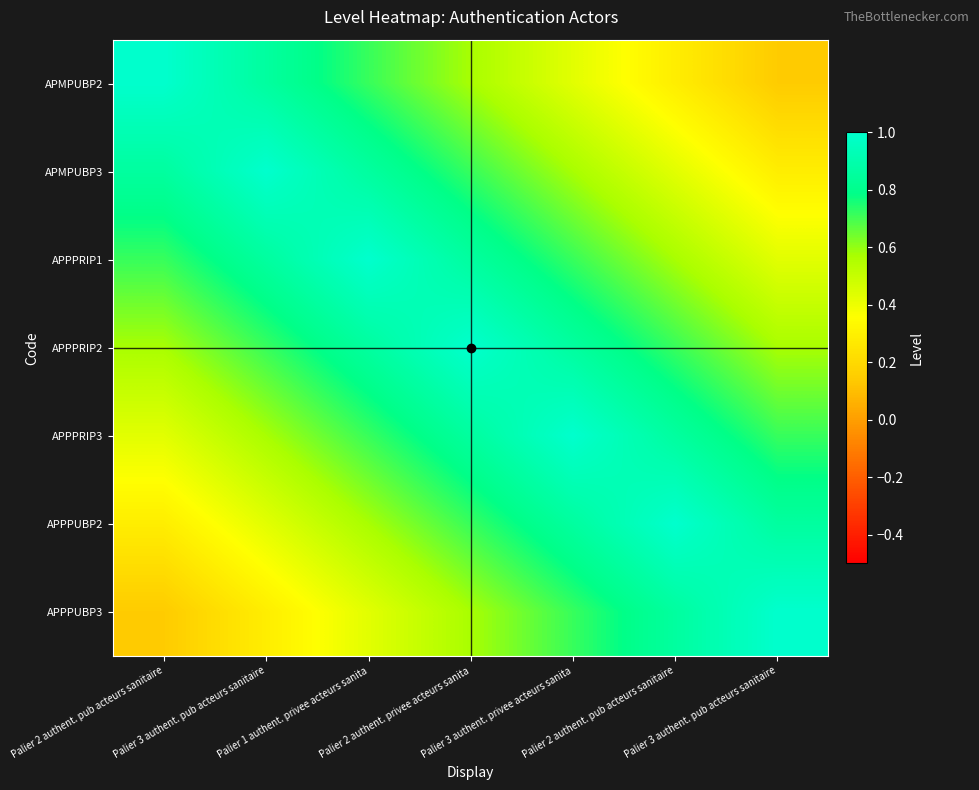

Reading left to right, what are all the values shown in this chart?

APMPUBP2: Palier 2 authent. pub acteurs sanitaire=1.0	Palier 3 authent. pub acteurs sanitaire=0.9	Palier 1 authent. privee acteurs sanita=0.7	Palier 2 authent. privee acteurs sanita=0.6	Palier 3 authent. privee acteurs sanita=0.4	Palier 2 authent. pub acteurs sanitaire=0.3	Palier 3 authent. pub acteurs sanitaire=0.1
APMPUBP3: Palier 2 authent. pub acteurs sanitaire=0.9	Palier 3 authent. pub acteurs sanitaire=1.0	Palier 1 authent. privee acteurs sanita=0.9	Palier 2 authent. privee acteurs sanita=0.7	Palier 3 authent. privee acteurs sanita=0.6	Palier 2 authent. pub acteurs sanitaire=0.4	Palier 3 authent. pub acteurs sanitaire=0.3
APPPRIP1: Palier 2 authent. pub acteurs sanitaire=0.7	Palier 3 authent. pub acteurs sanitaire=0.9	Palier 1 authent. privee acteurs sanita=1.0	Palier 2 authent. privee acteurs sanita=0.9	Palier 3 authent. privee acteurs sanita=0.7	Palier 2 authent. pub acteurs sanitaire=0.6	Palier 3 authent. pub acteurs sanitaire=0.4
APPPRIP2: Palier 2 authent. pub acteurs sanitaire=0.6	Palier 3 authent. pub acteurs sanitaire=0.7	Palier 1 authent. privee acteurs sanita=0.9	Palier 2 authent. privee acteurs sanita=1.0	Palier 3 authent. privee acteurs sanita=0.9	Palier 2 authent. pub acteurs sanitaire=0.7	Palier 3 authent. pub acteurs sanitaire=0.6
APPPRIP3: Palier 2 authent. pub acteurs sanitaire=0.4	Palier 3 authent. pub acteurs sanitaire=0.6	Palier 1 authent. privee acteurs sanita=0.7	Palier 2 authent. privee acteurs sanita=0.9	Palier 3 authent. privee acteurs sanita=1.0	Palier 2 authent. pub acteurs sanitaire=0.9	Palier 3 authent. pub acteurs sanitaire=0.7
APPPUBP2: Palier 2 authent. pub acteurs sanitaire=0.3	Palier 3 authent. pub acteurs sanitaire=0.4	Palier 1 authent. privee acteurs sanita=0.6	Palier 2 authent. privee acteurs sanita=0.7	Palier 3 authent. privee acteurs sanita=0.9	Palier 2 authent. pub acteurs sanitaire=1.0	Palier 3 authent. pub acteurs sanitaire=0.9
APPPUBP3: Palier 2 authent. pub acteurs sanitaire=0.1	Palier 3 authent. pub acteurs sanitaire=0.3	Palier 1 authent. privee acteurs sanita=0.4	Palier 2 authent. privee acteurs sanita=0.6	Palier 3 authent. privee acteurs sanita=0.7	Palier 2 authent. pub acteurs sanitaire=0.9	Palier 3 authent. pub acteurs sanitaire=1.0